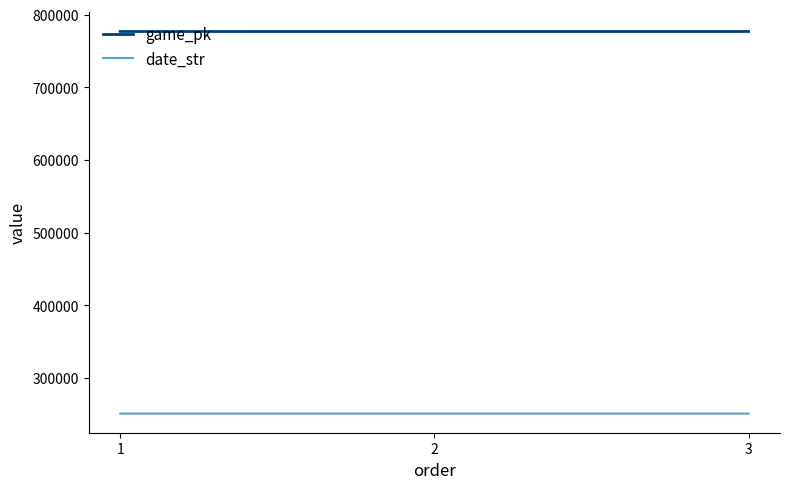

Count the number of categories in the chart.

3